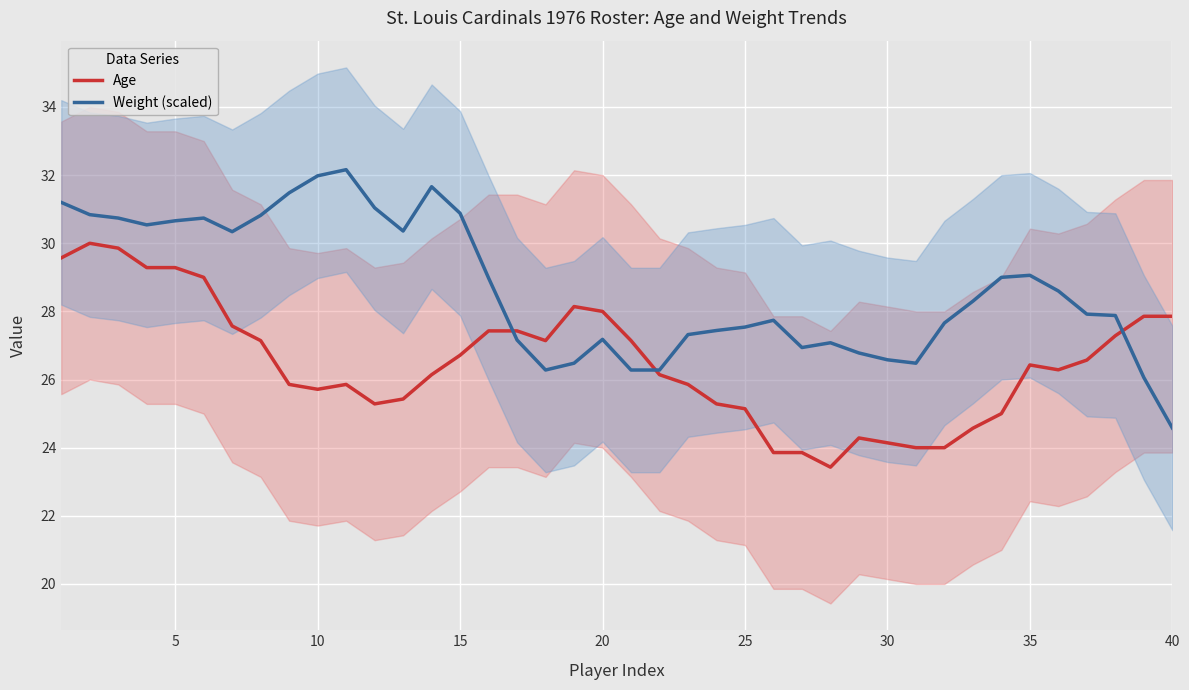

Is the value of Age at 25 greater than the value of Weight (scaled) at 15?

No